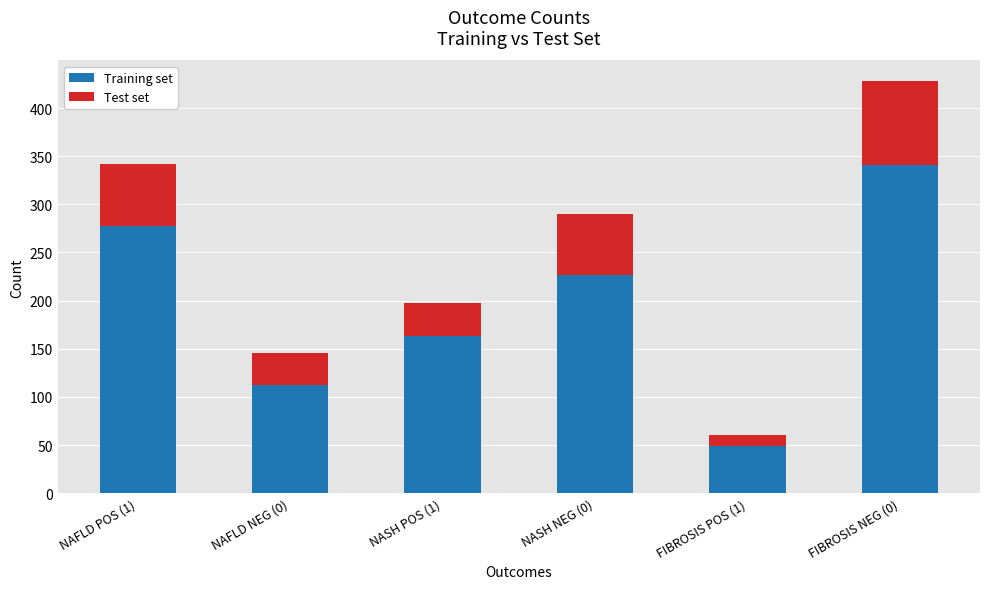

At which category is the sum across all series the highest?

FIBROSIS NEG (0)